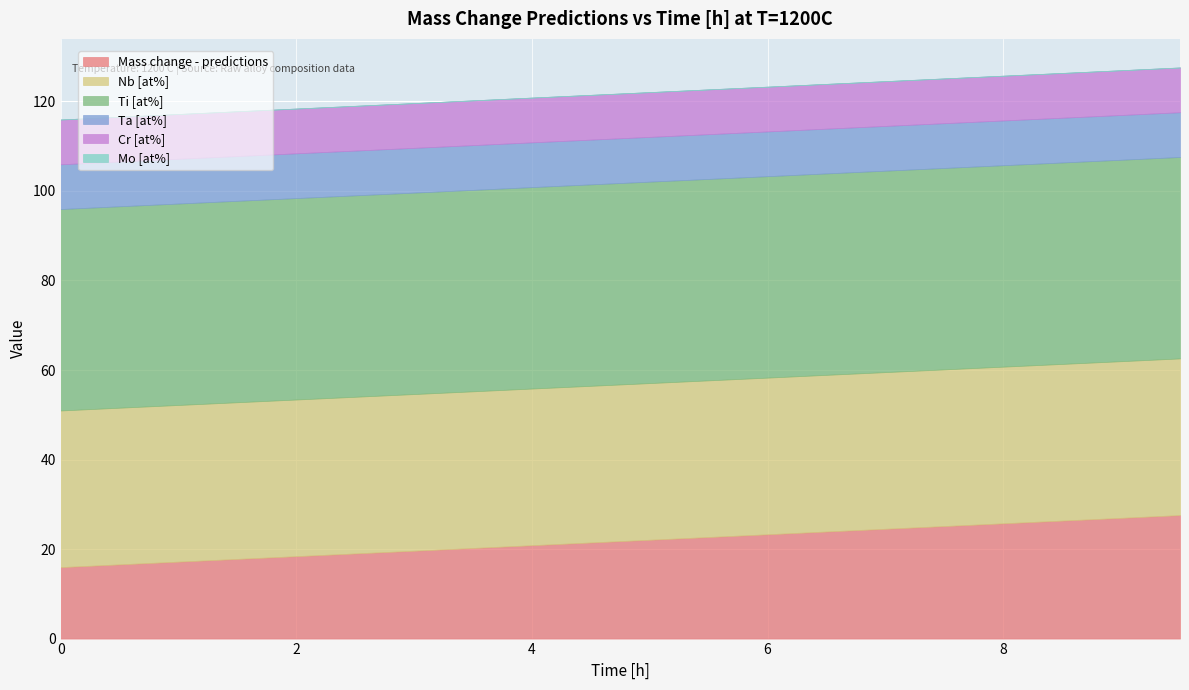

True or false: Cr [at%] has more than 2 interior local peaks.

False